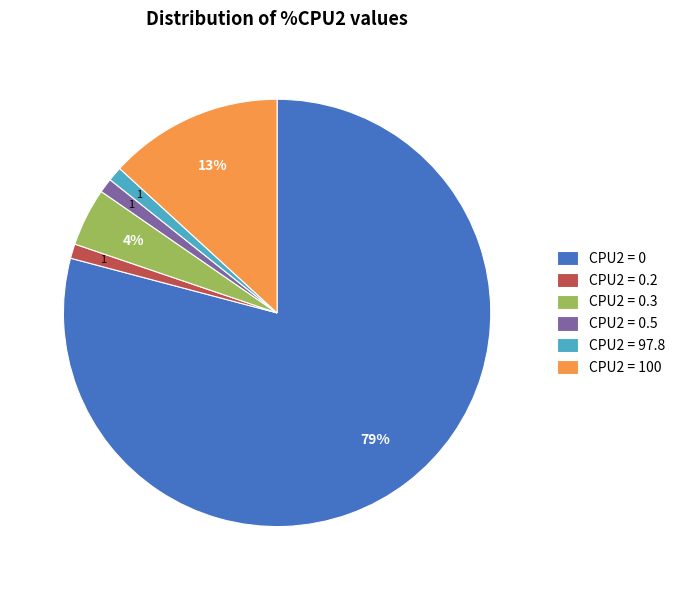

Is the sum of CPU2 = 100 and CPU2 = 0.5 greater than half?

No